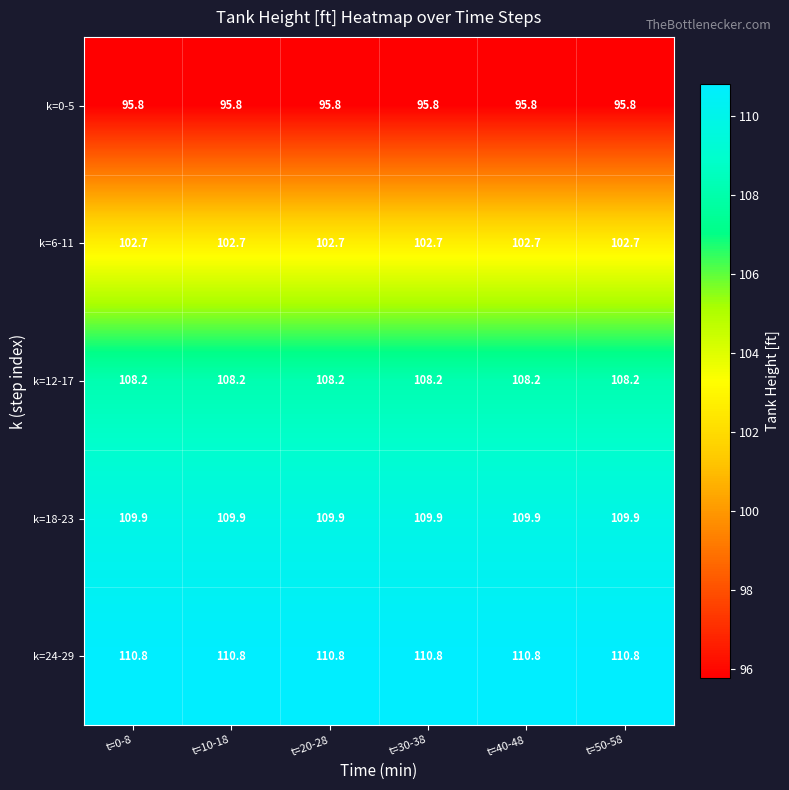

How many series are shown in this chart?

5